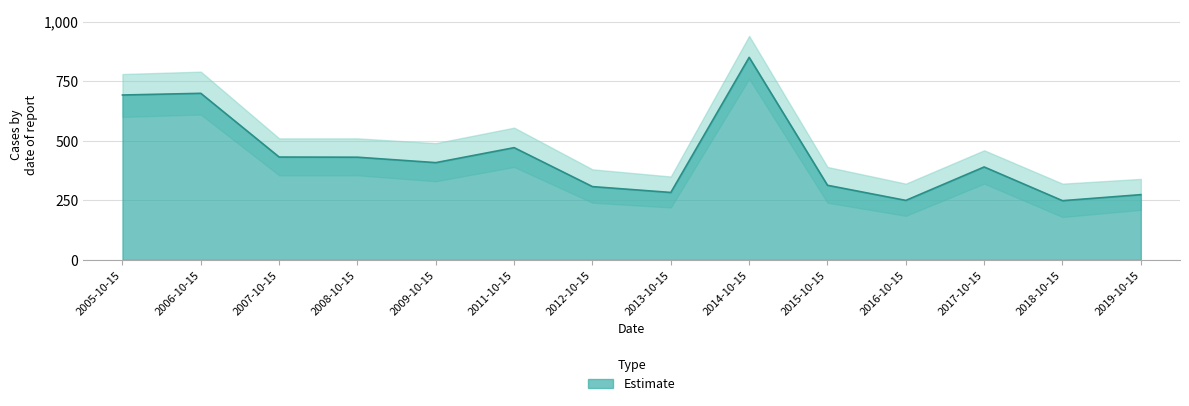

What is the sum of all values?

6049.4